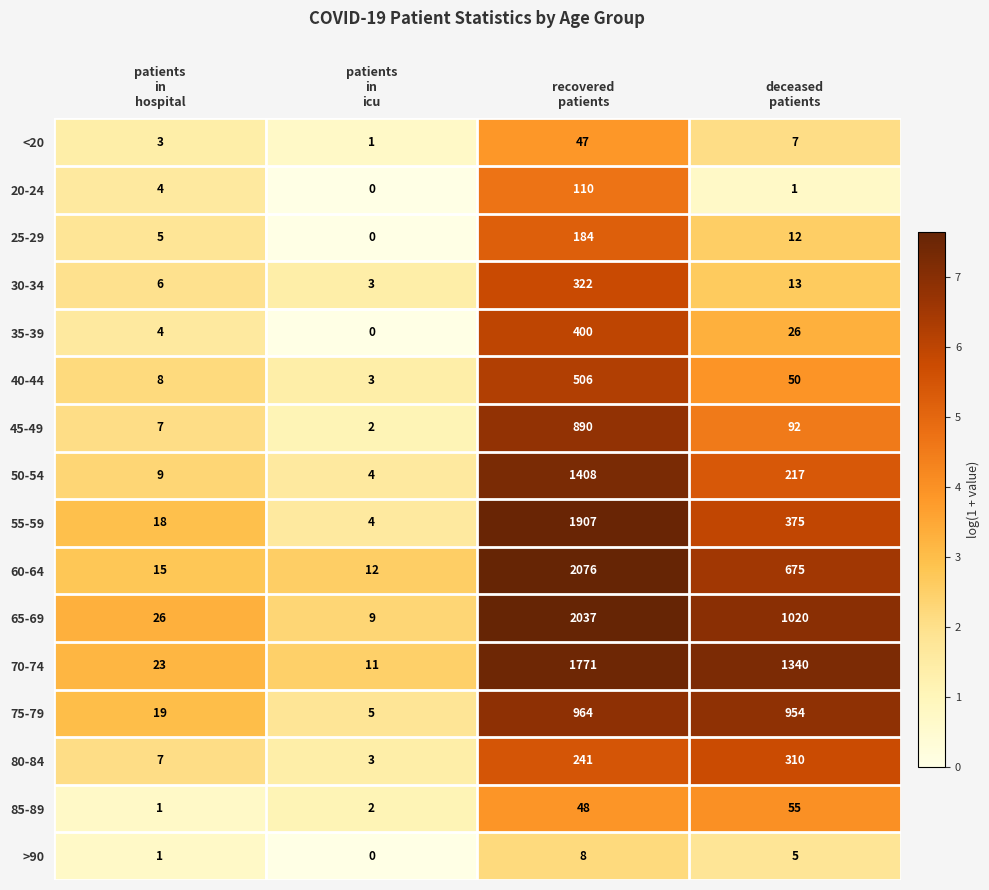

What is the sum of all 70-74 values?

3145